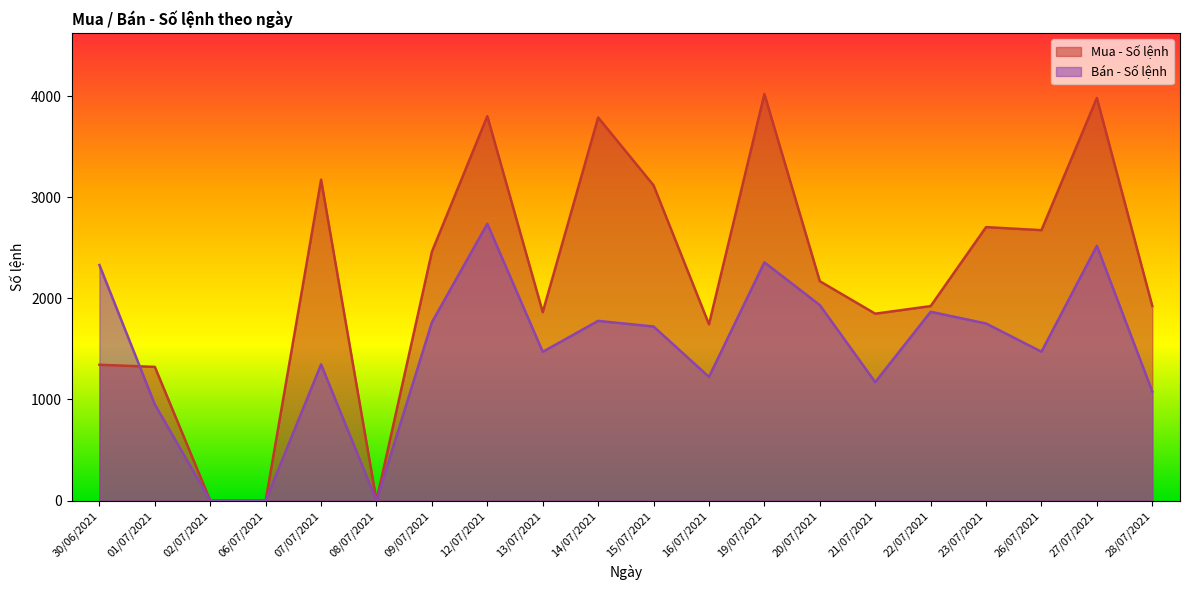

Reading left to right, extract all data points from this chart.

Mua - Số lệnh: 30/06/2021=1343	01/07/2021=1322	02/07/2021=0	06/07/2021=0	07/07/2021=3173	08/07/2021=0	09/07/2021=2461	12/07/2021=3801	13/07/2021=1863	14/07/2021=3788	15/07/2021=3117	16/07/2021=1743	19/07/2021=4020	20/07/2021=2169	21/07/2021=1848	22/07/2021=1923	23/07/2021=2704	26/07/2021=2674	27/07/2021=3981	28/07/2021=1924
Bán - Số lệnh: 30/06/2021=2329	01/07/2021=951	02/07/2021=0	06/07/2021=0	07/07/2021=1347	08/07/2021=0	09/07/2021=1763	12/07/2021=2737	13/07/2021=1471	14/07/2021=1777	15/07/2021=1721	16/07/2021=1223	19/07/2021=2356	20/07/2021=1933	21/07/2021=1171	22/07/2021=1867	23/07/2021=1751	26/07/2021=1472	27/07/2021=2519	28/07/2021=1079